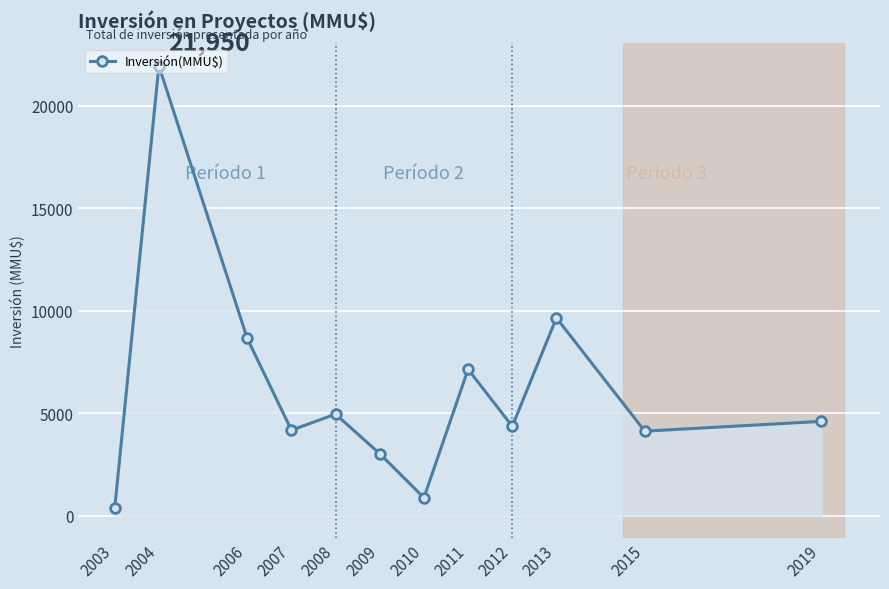

Where is the data nearest to the value 11150?

2013